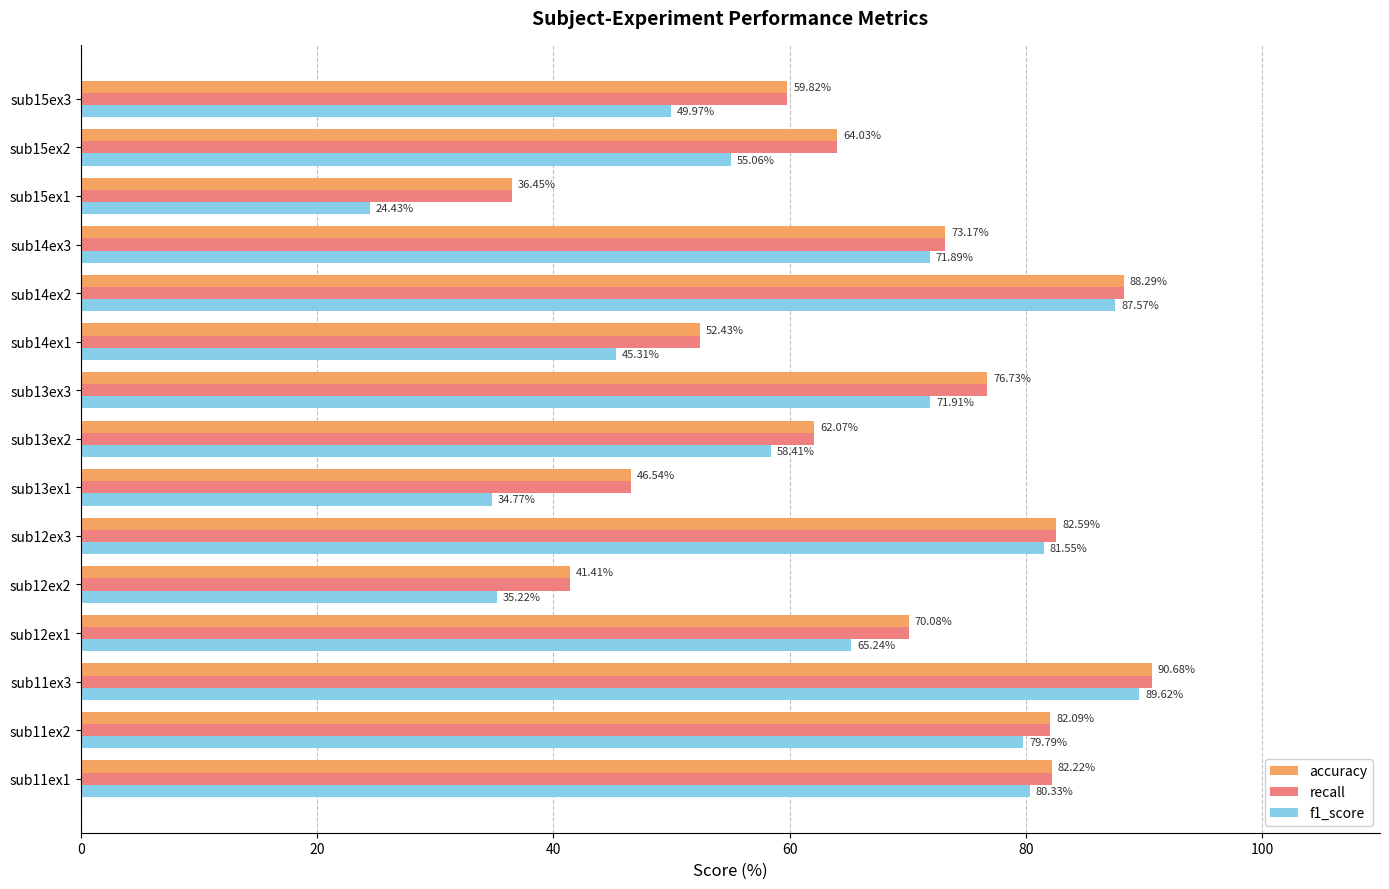

At how many categories does at least one series exceed 41?

14